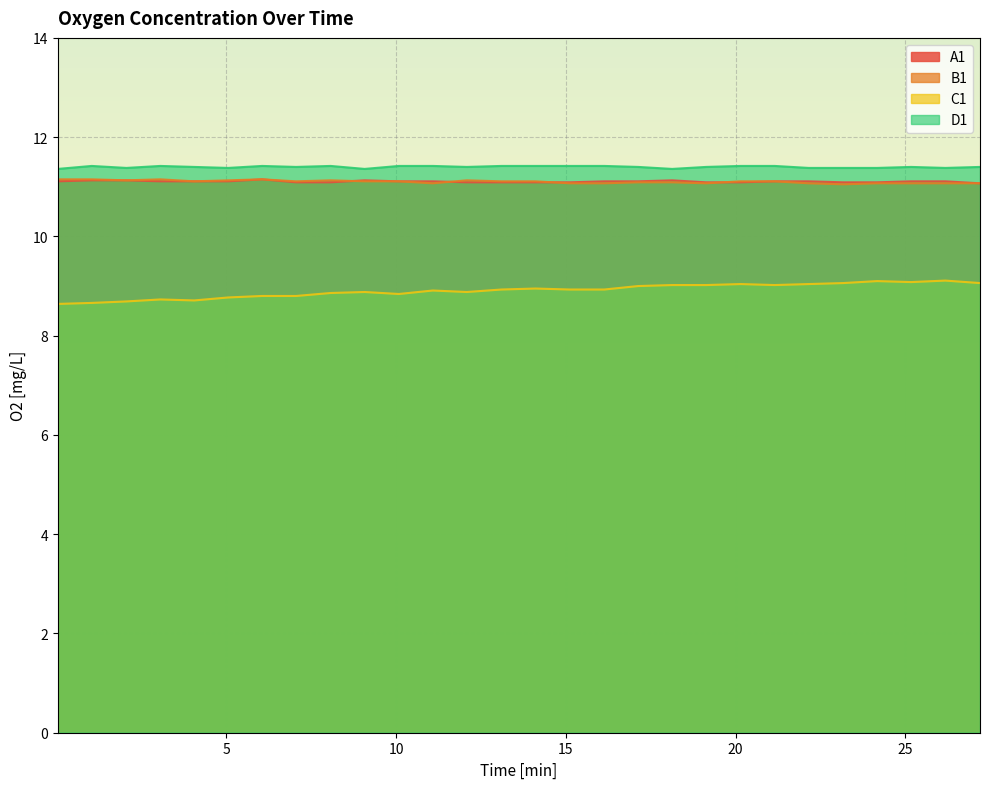

Which label corresponds to the largest value in the chart?

1.03